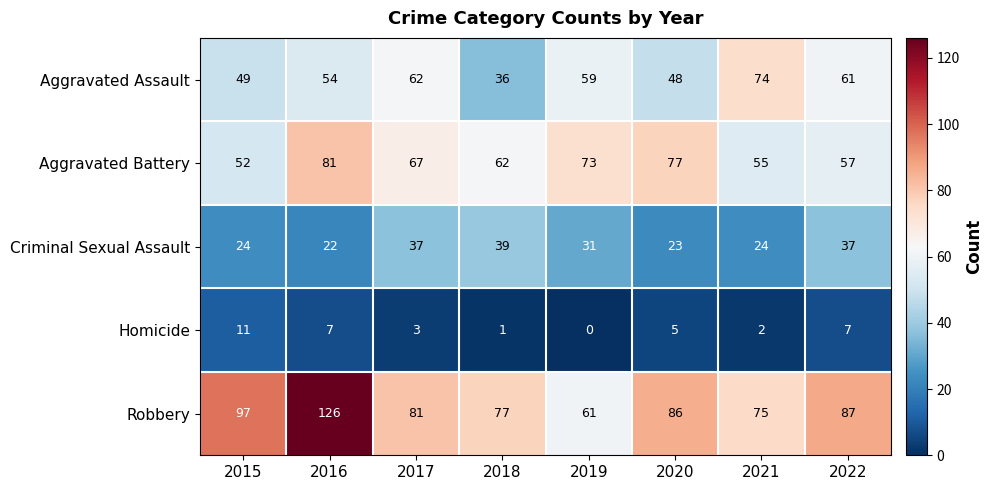

What is the spread (max minus min) of values at 2022?

80